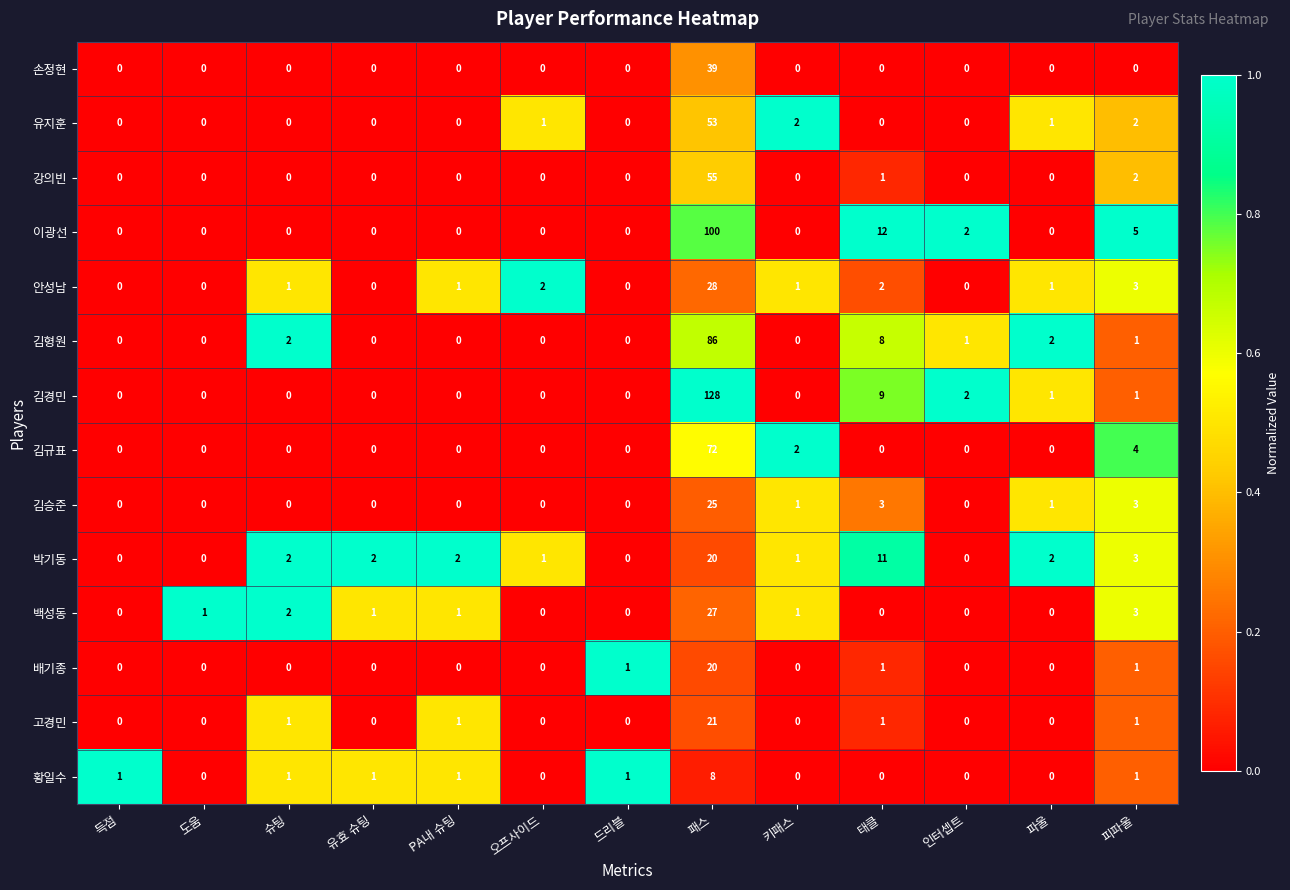

At how many categories does at least one series exceed 0?

13